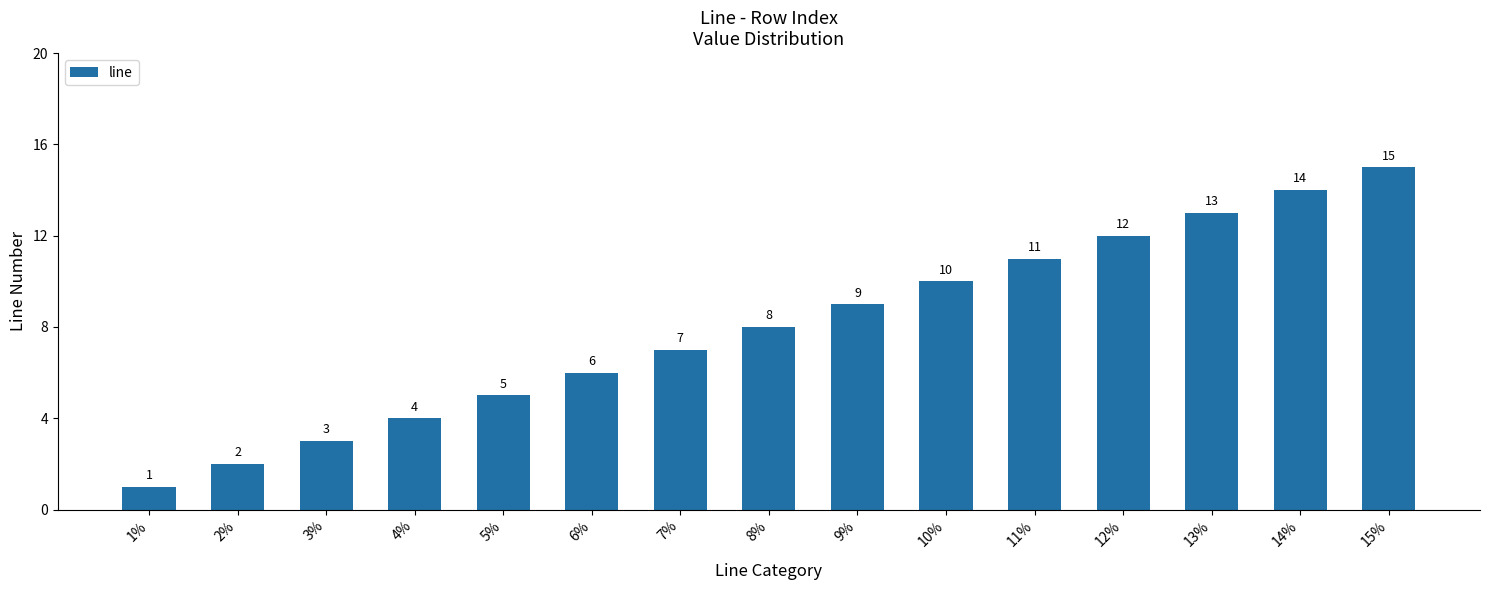

What is the difference between the values at 9% and 8%?

1